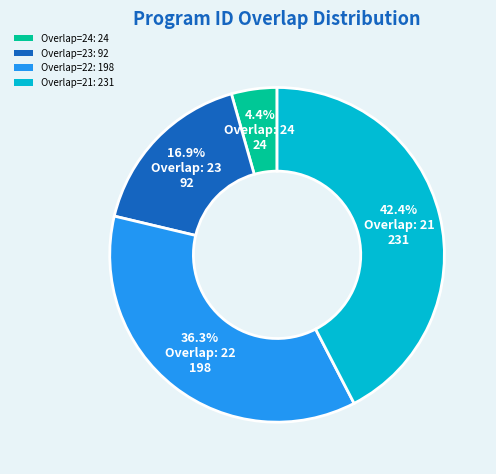

Does Overlap: 22 account for over 50% of the chart?

No